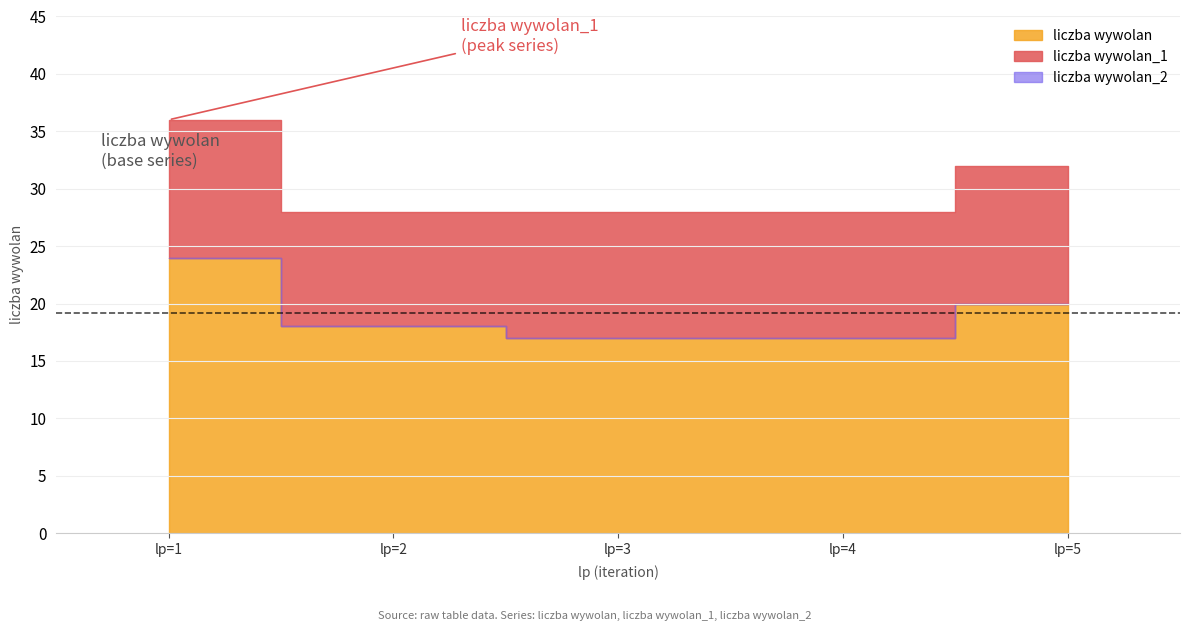

Count the number of categories in the chart.

5